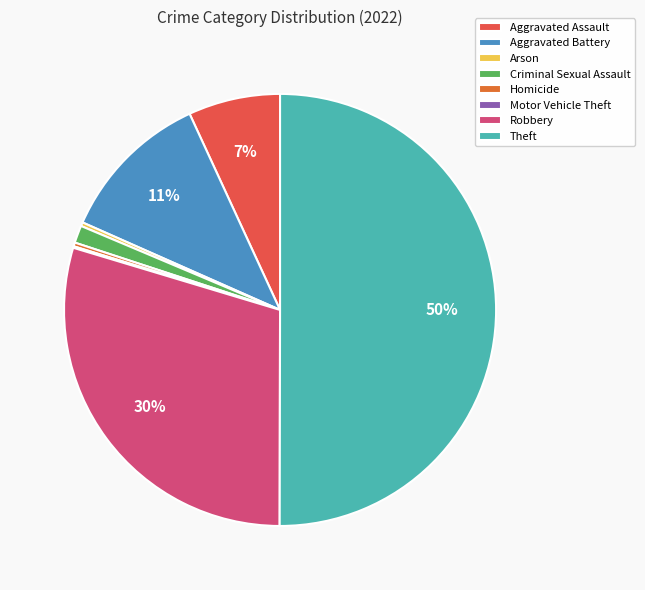

Is there any slice that represents more than half of the pie?

Yes